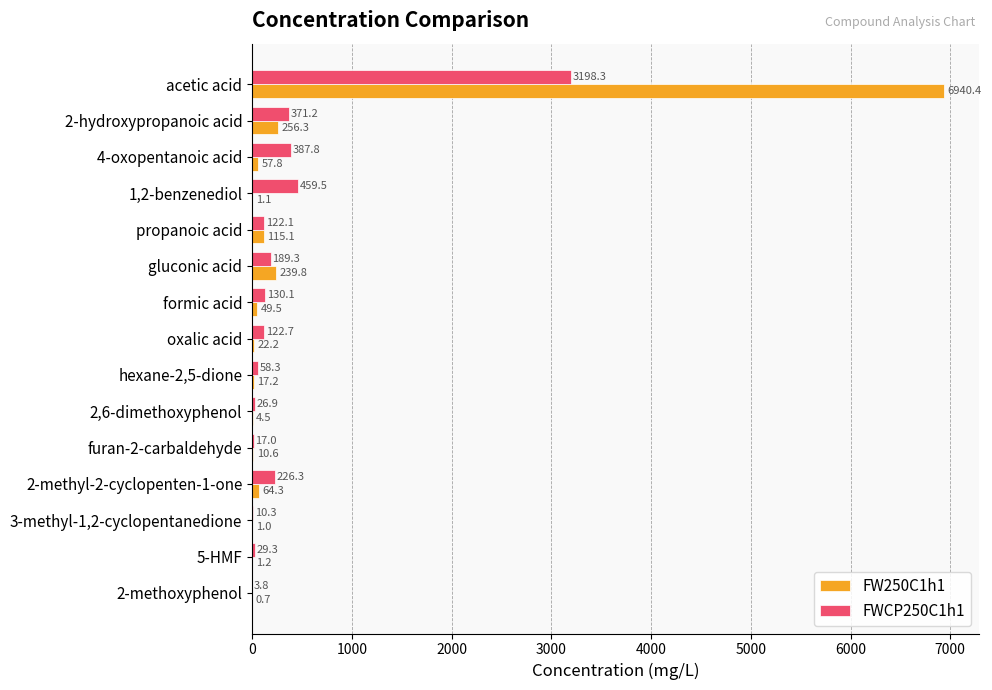

At which label is FWCP250C1h1 closest to 1601?

1,2-benzenediol